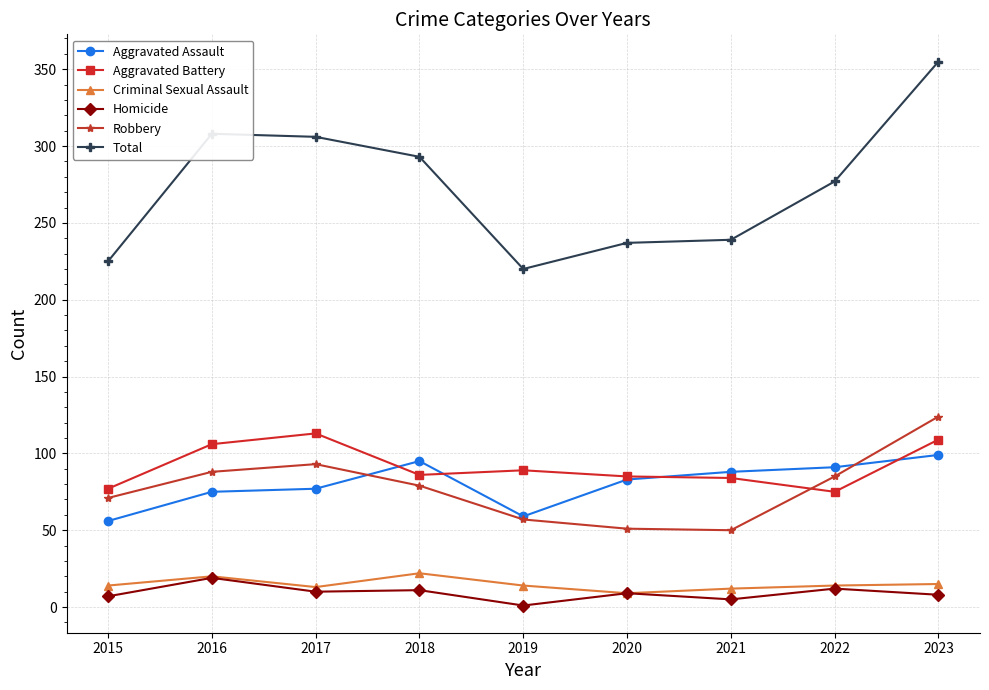

The Robbery series shows 150 at 2017. True or false?

False